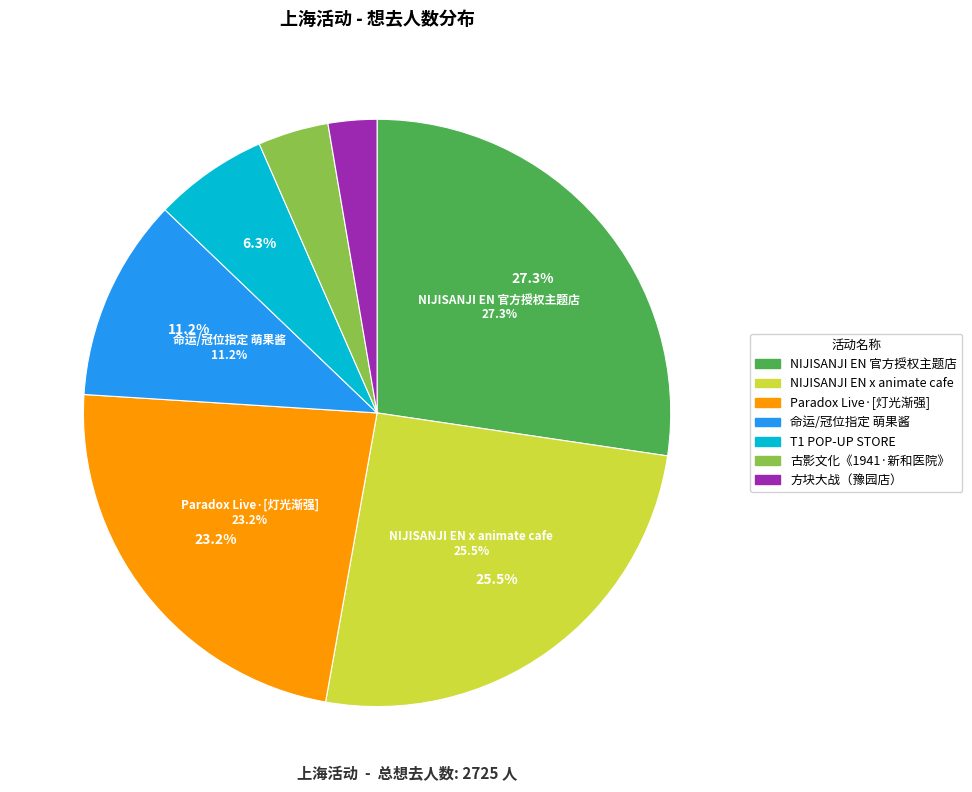

Which has a higher value, 上海·T1 POP-UP STORE or 上海·Paradox Live·[灯光渐强]?

上海·Paradox Live·[灯光渐强]